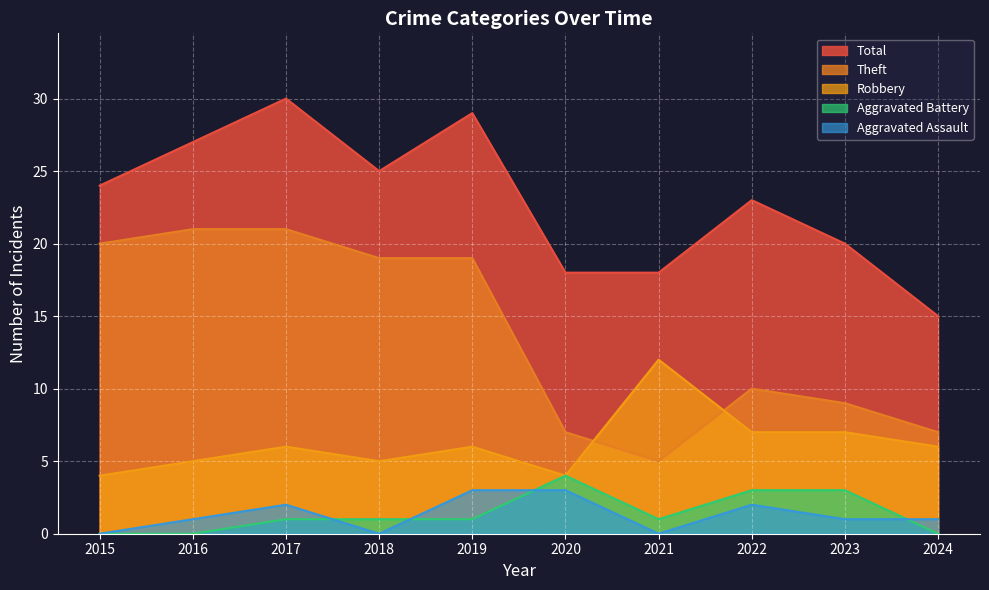

What is the difference between the maximum and minimum values in the Robbery series?

8